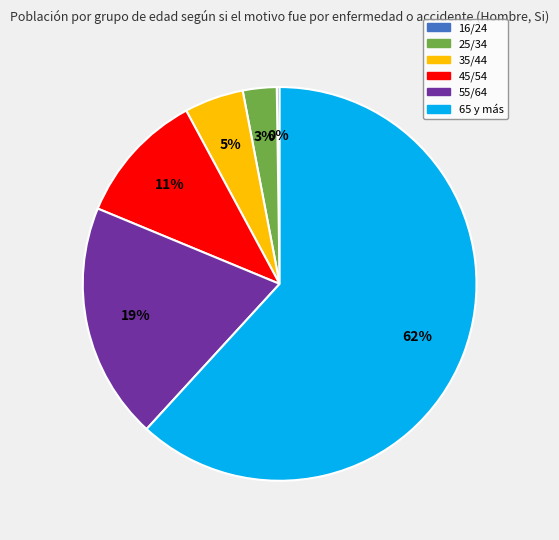

The 45/54 slice represents 11% of the pie. True or false?

True